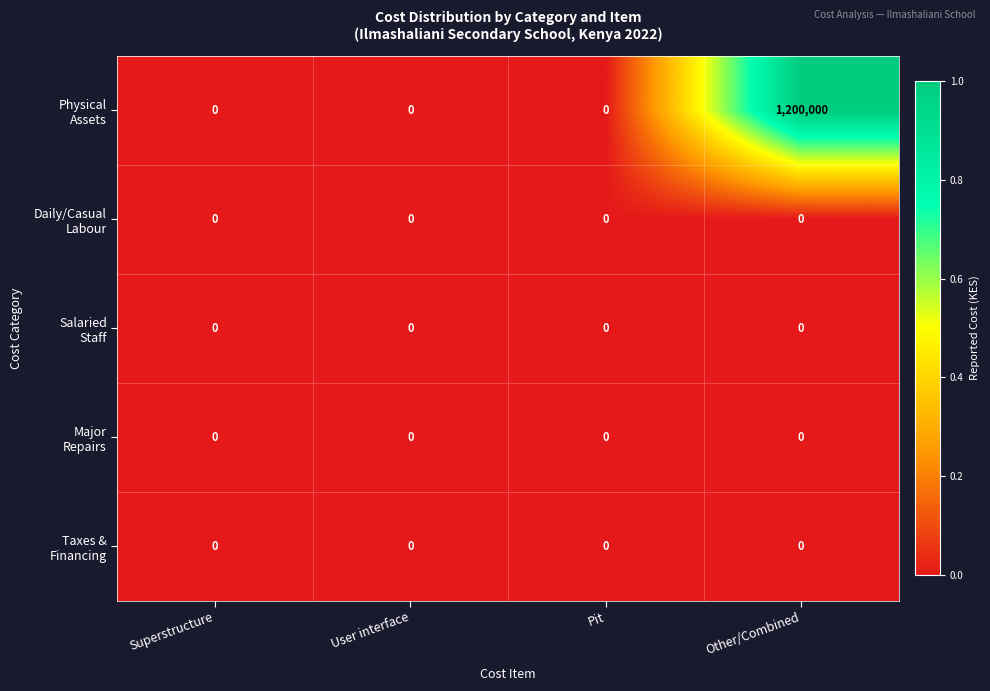

At which category is the sum across all series the highest?

Other/Combined